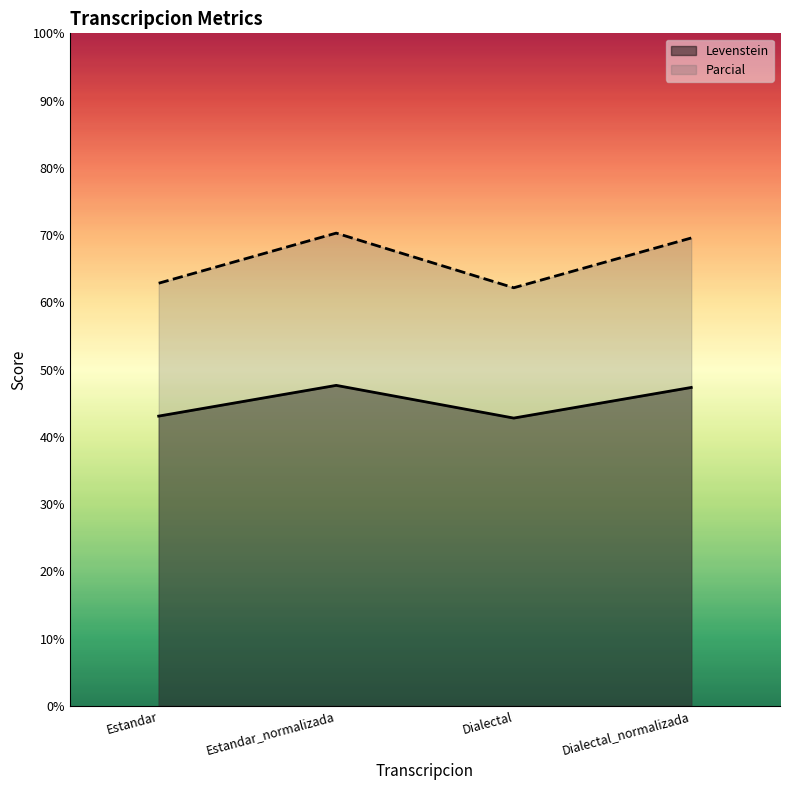

How many interior local peaks does the Levenstein series have?

1